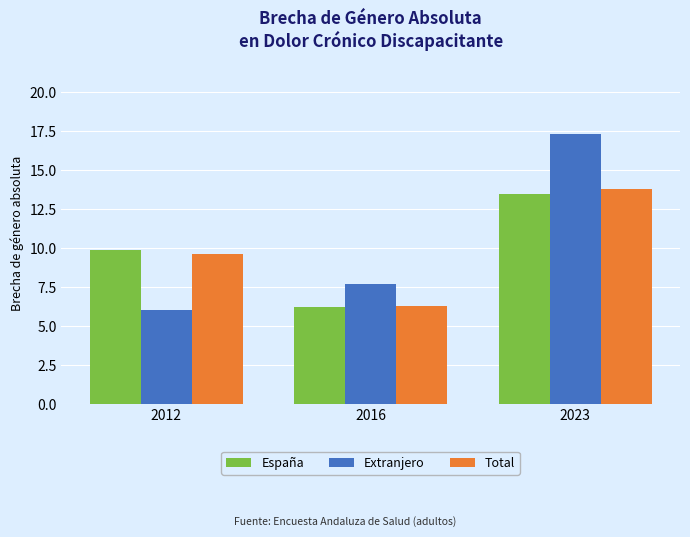

What is the maximum value for Extranjero?

17.3